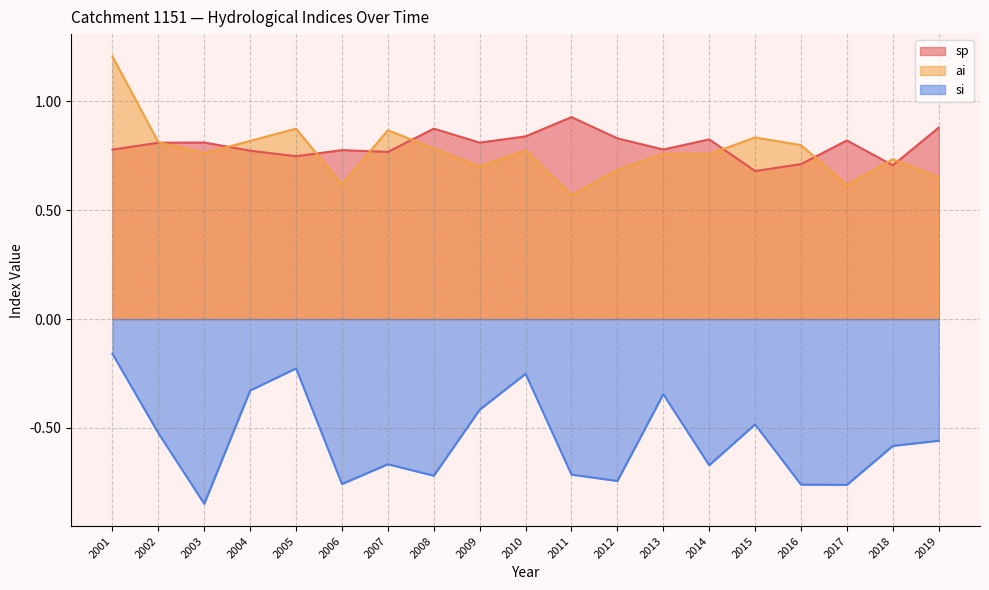

What is the minimum value for ai?

0.6